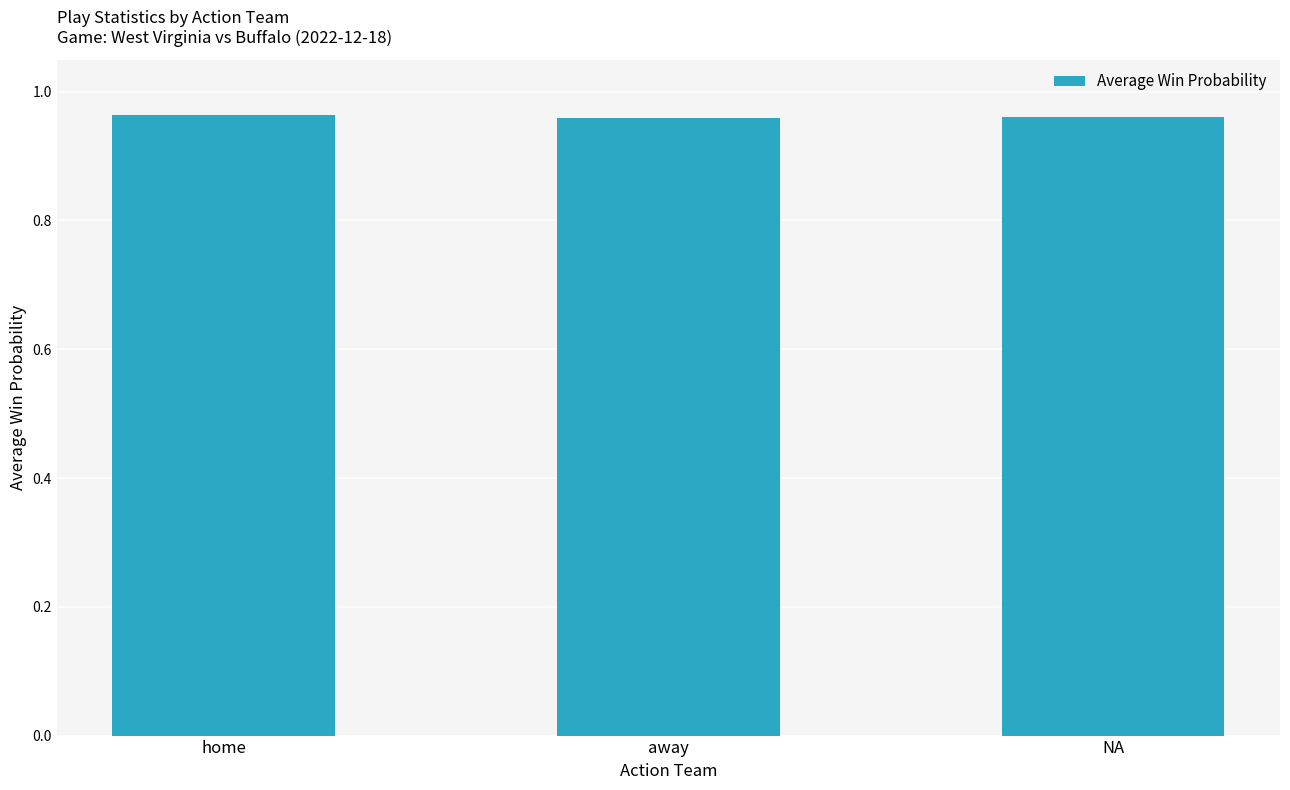

True or false: the data shows 1.4 at NA.

False